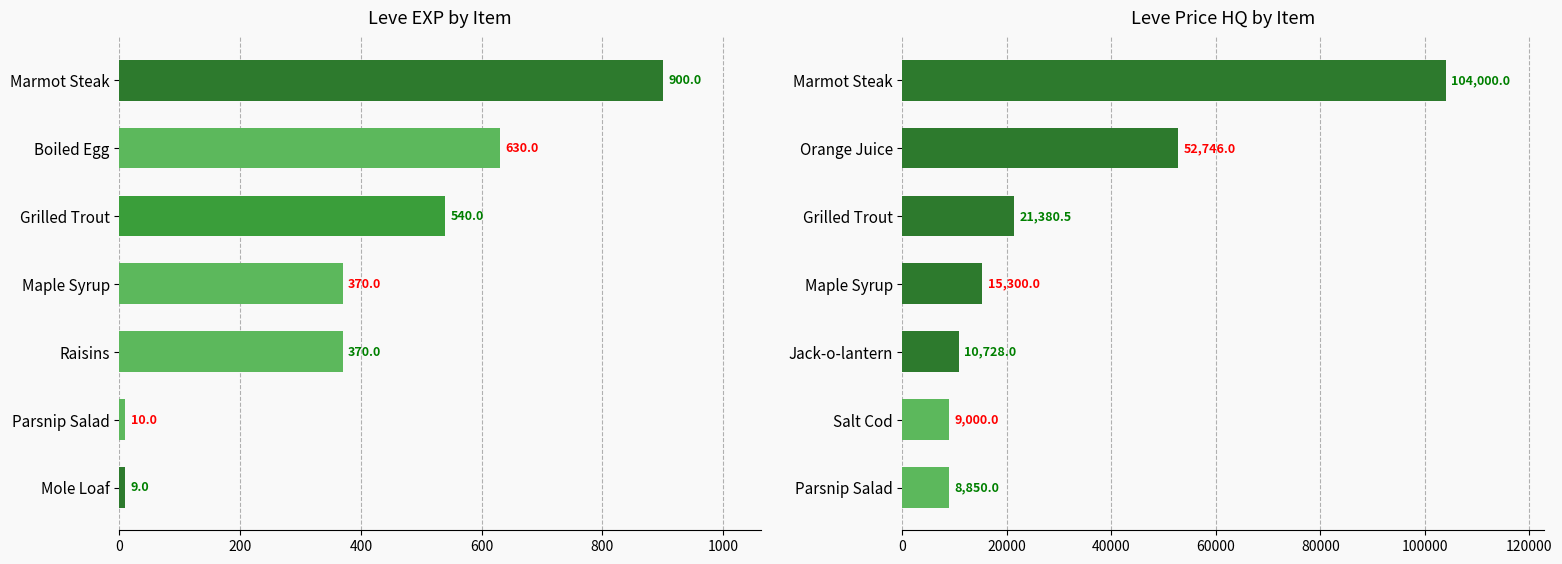

True or false: the data shows 4846.4 at Grilled Trout.

False